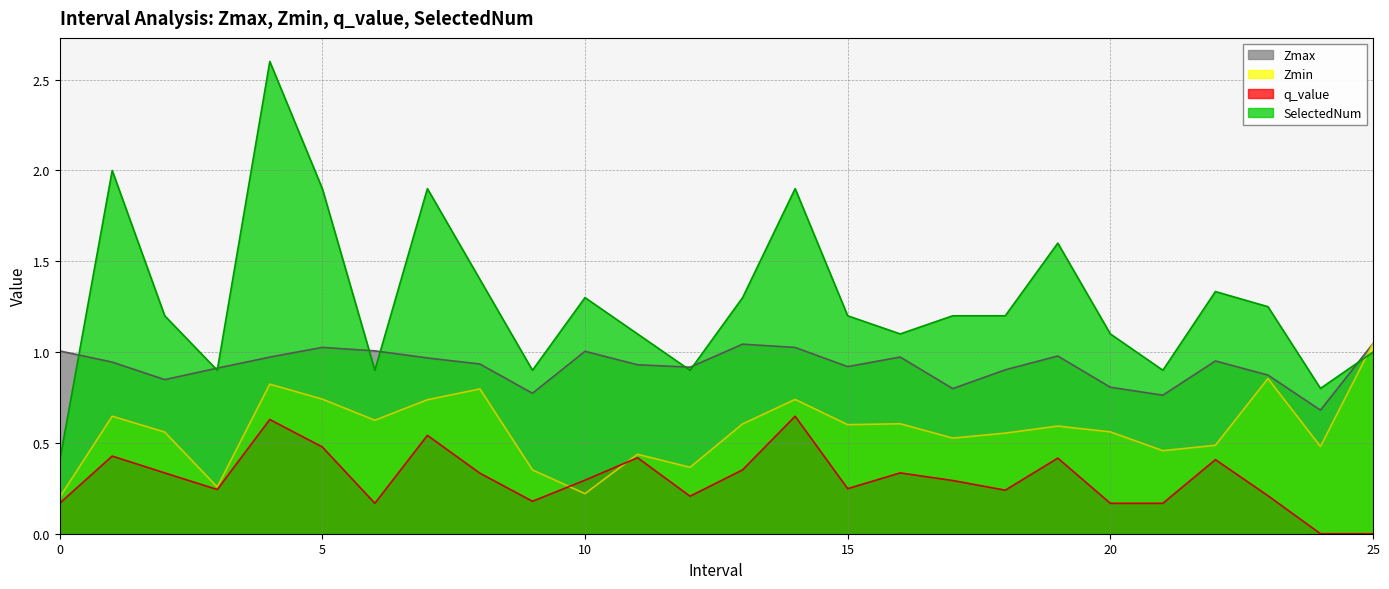

What is the difference between the Zmin values at 10 and 23?

0.6